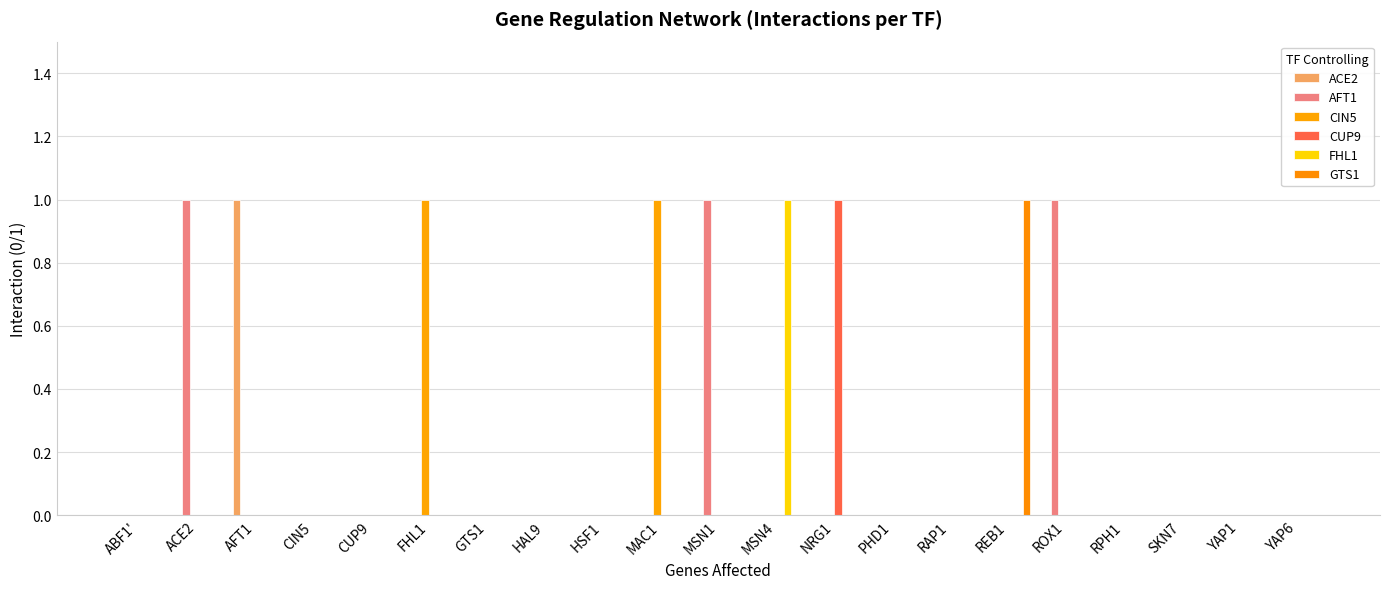

Are the bars horizontal?

No